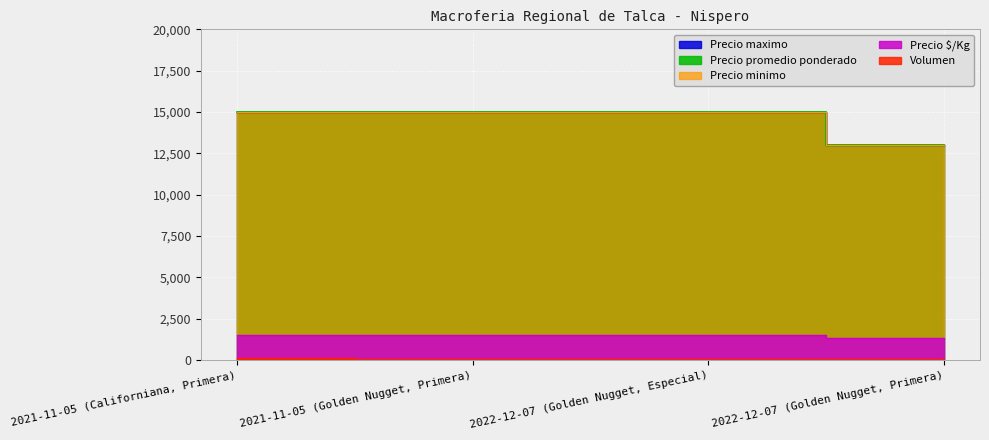

What is the value of the Precio promedio ponderado point at the 3rd from the left?

15000